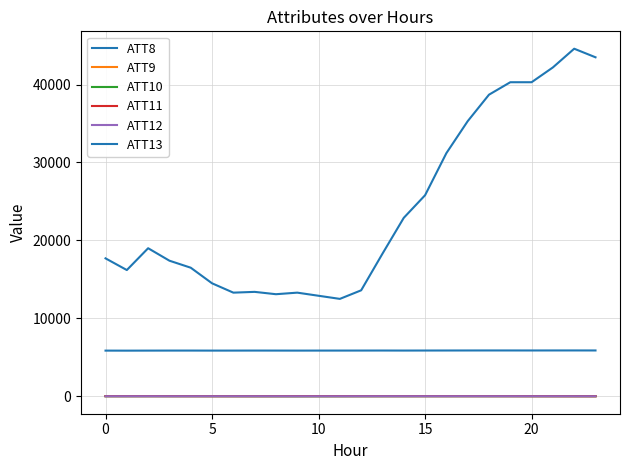

Does the chart display data point markers on the line(s)?

No